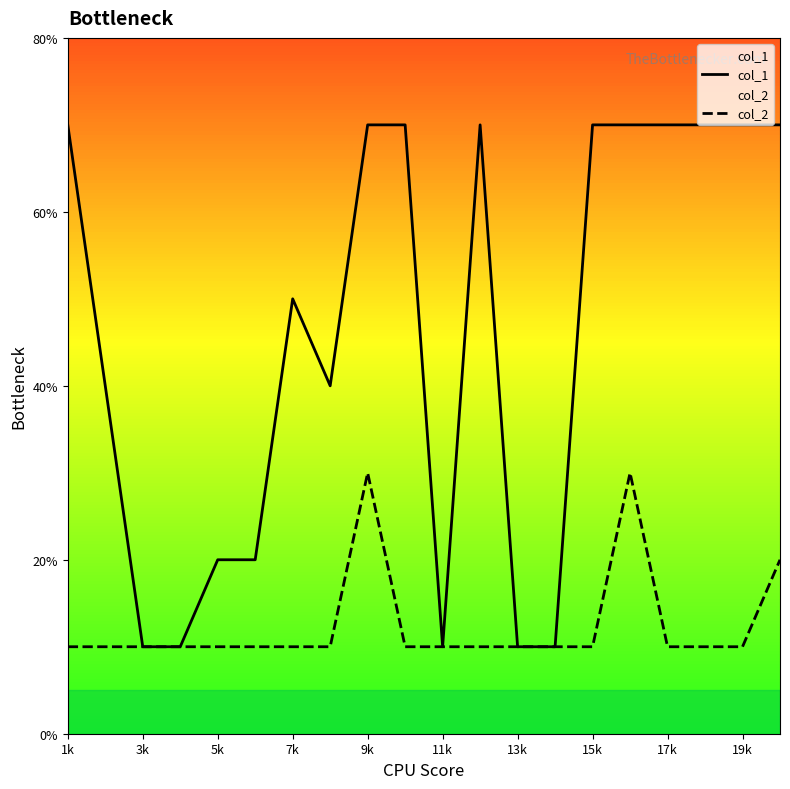

In col_1, how many points are lower than both neighbors (excluding endpoints)?

2